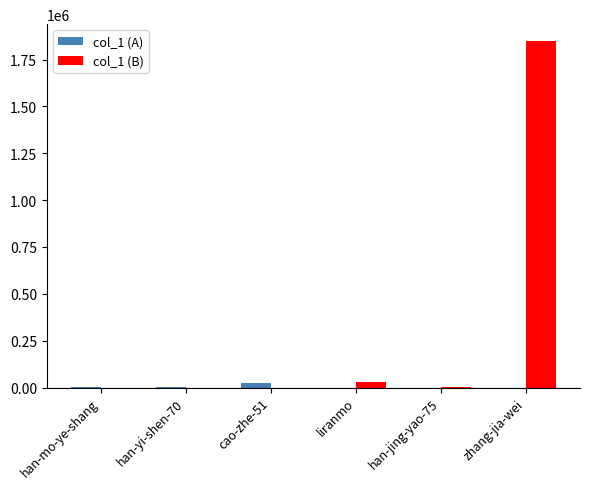

Is it true that col_1 (B) equals 245 at han-jing-yao-75?

True